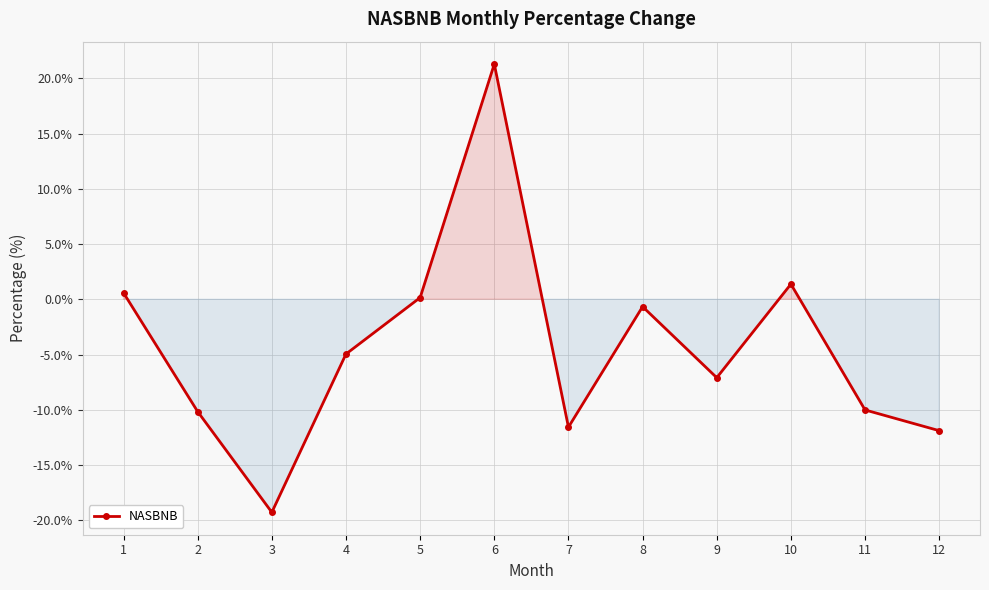

What is the approximate value at 3?

-19.3